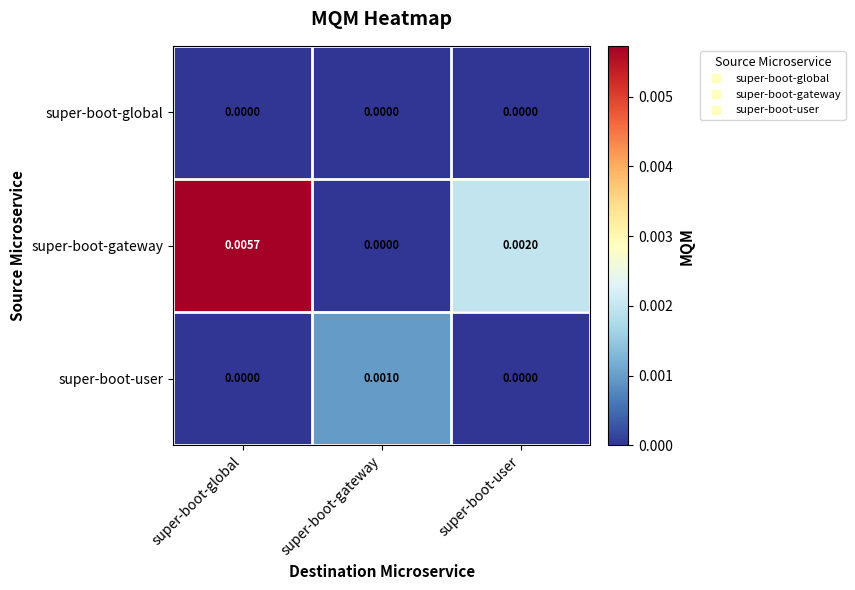

How many positive values does the super-boot-user series have?

1